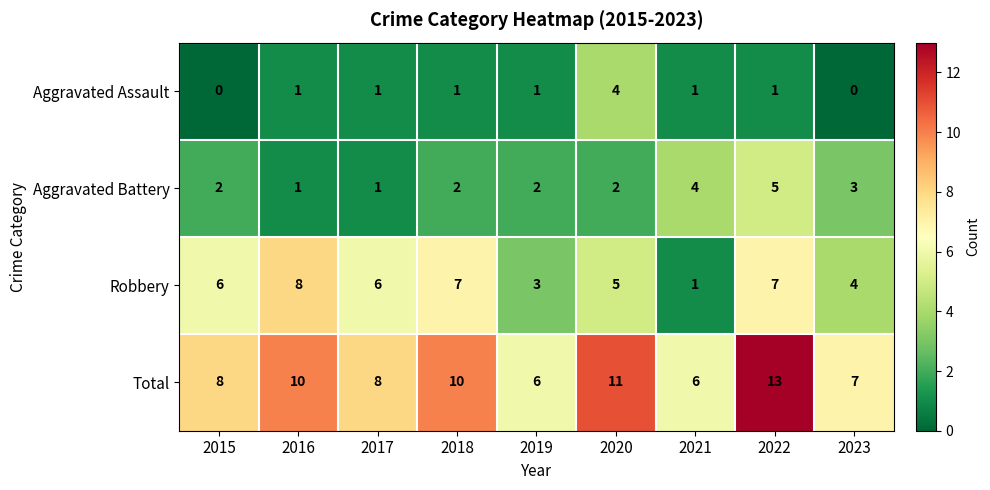

At 2022, list the series in order from smallest to largest.

Aggravated Assault, Aggravated Battery, Robbery, Total